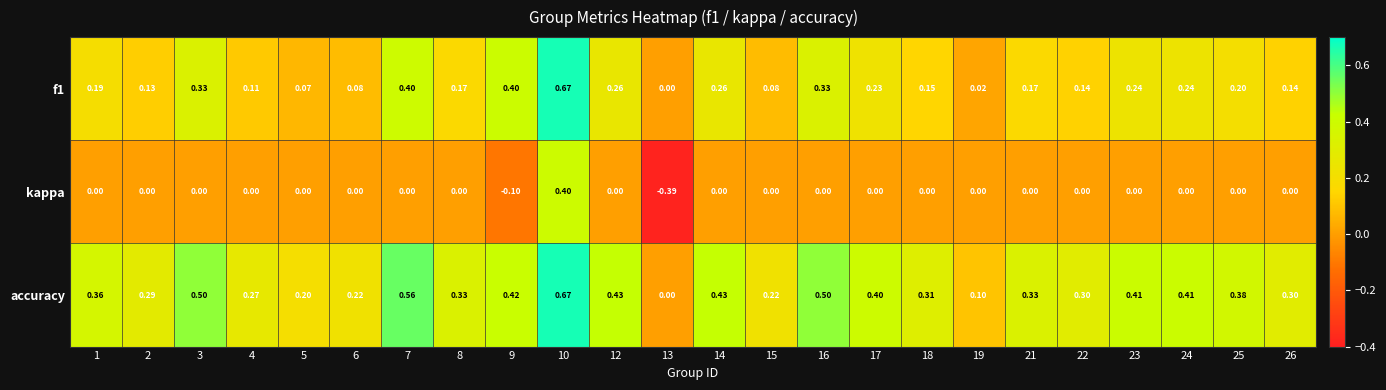

Between 1 and 26, which series saw the biggest shift?

accuracy